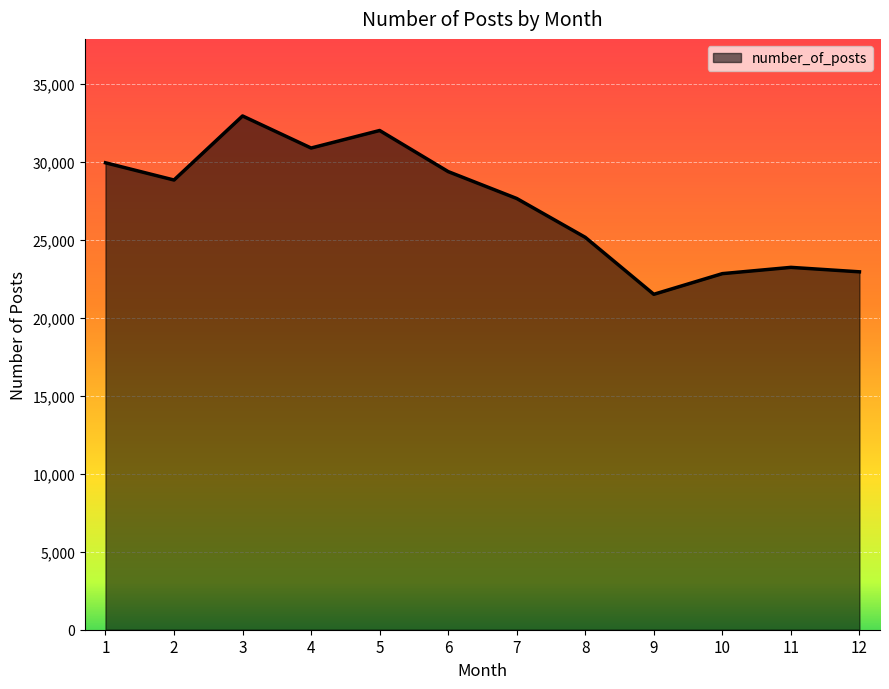

What is the change in value from 4 to 7?

-3234